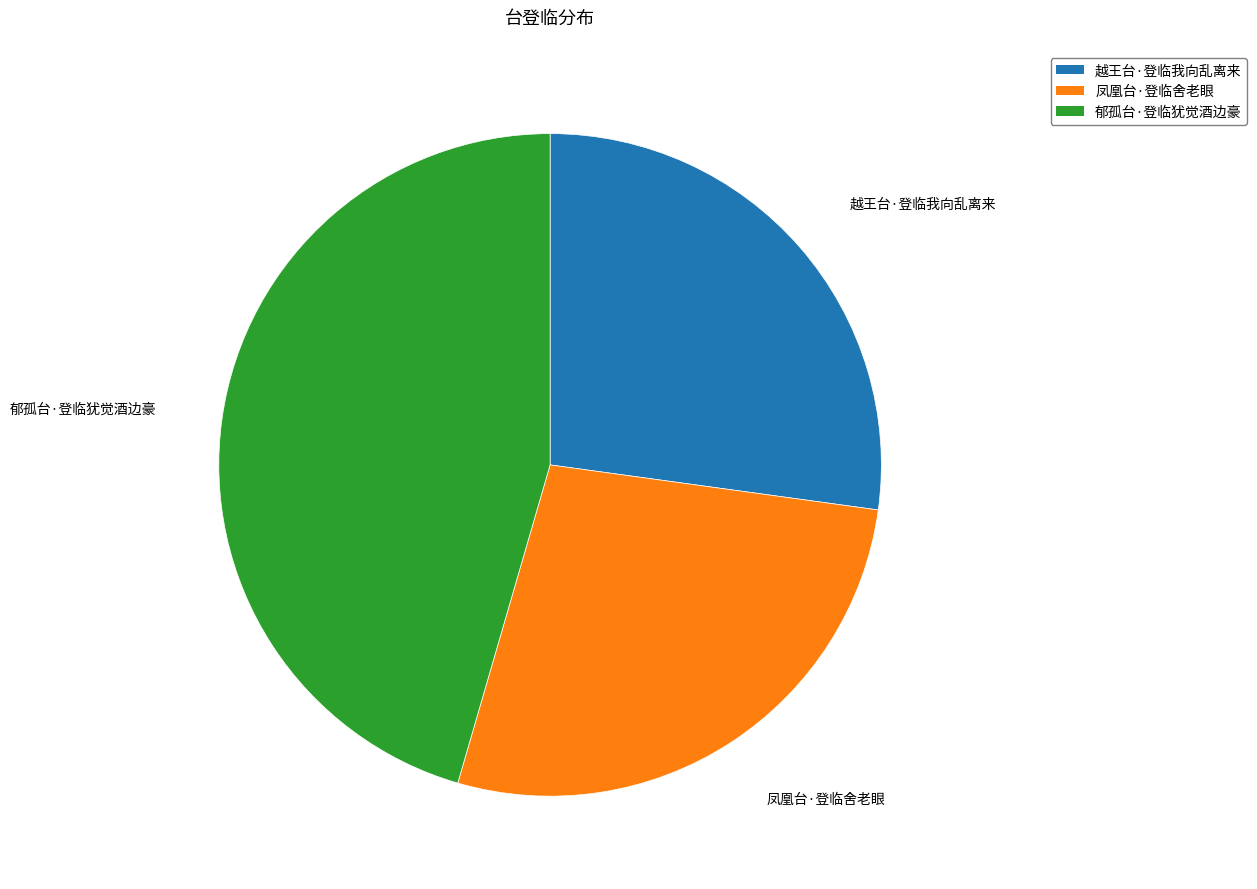

Approximately how many times larger is the value at 凤凰台·登临舍老眼 compared to 越王台·登临我向乱离来?

1.0